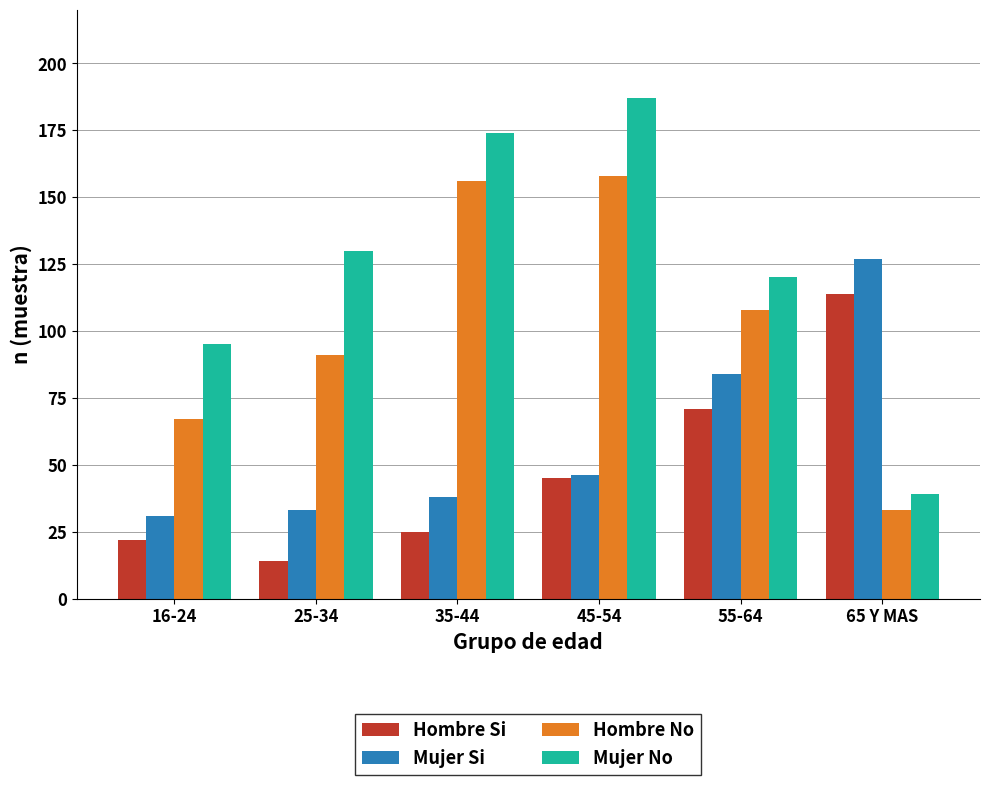

How many data points does each series have?

6